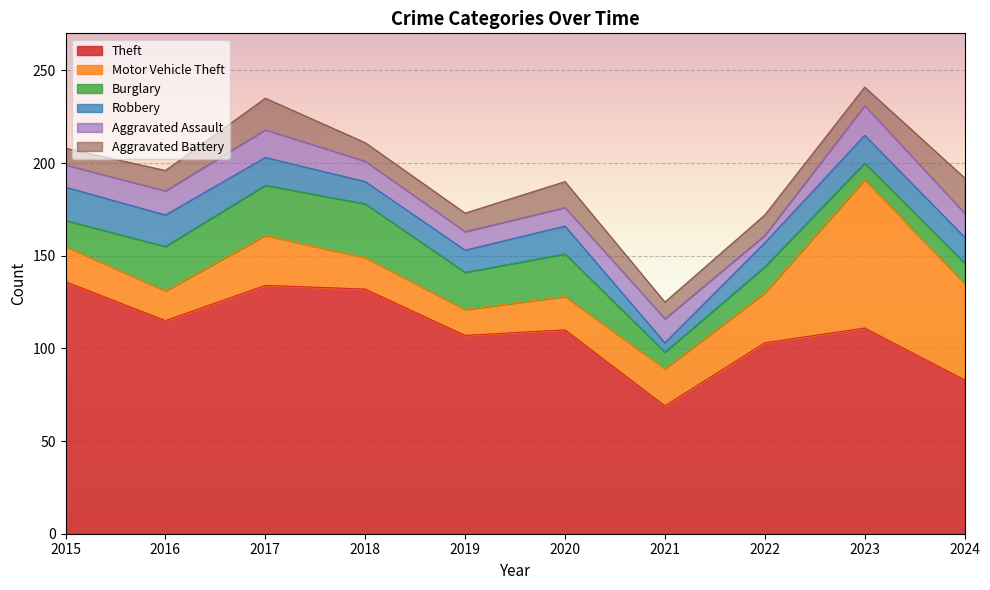

What is the maximum value for Burglary?

29